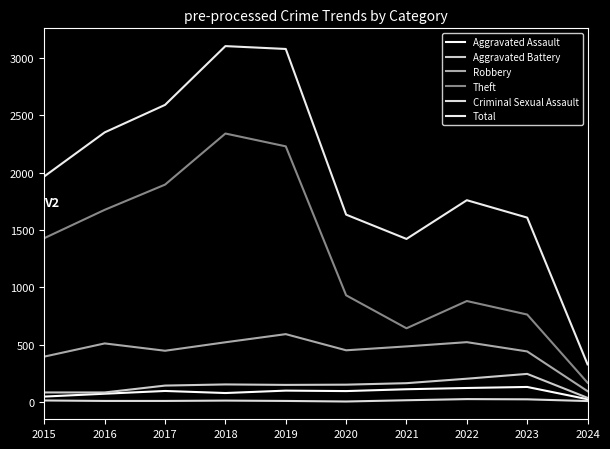

True or false: Aggravated Battery has more than 1 points higher than both neighbors.

True